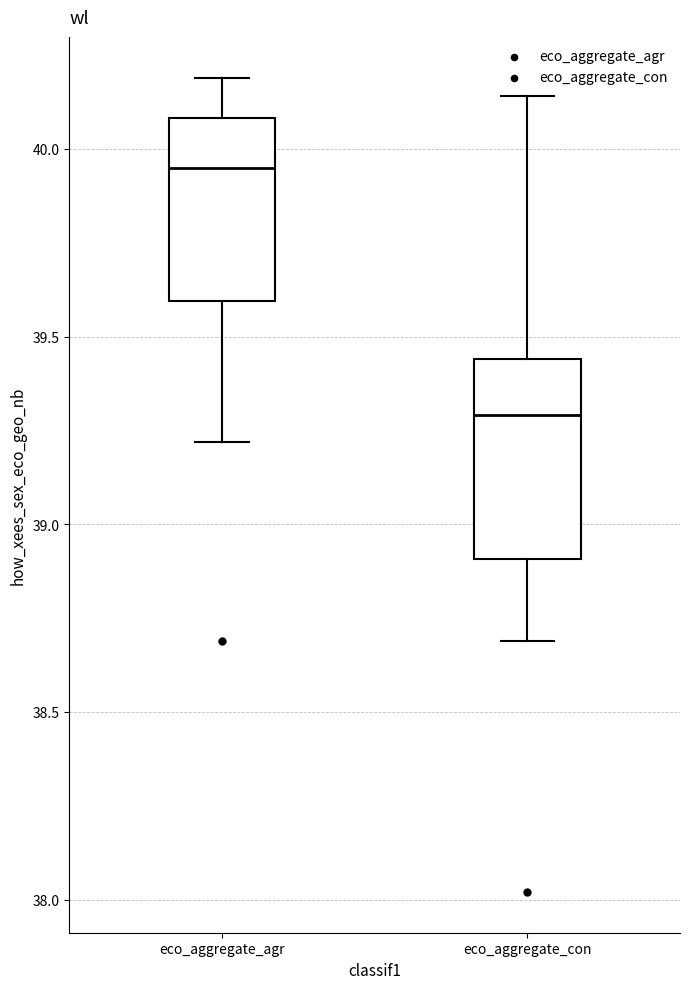

Where is the lower edge of the box for eco_aggregate_con on the y-axis? The values are not printed on the chart, so give them approximately, as read against the axis.

38.90